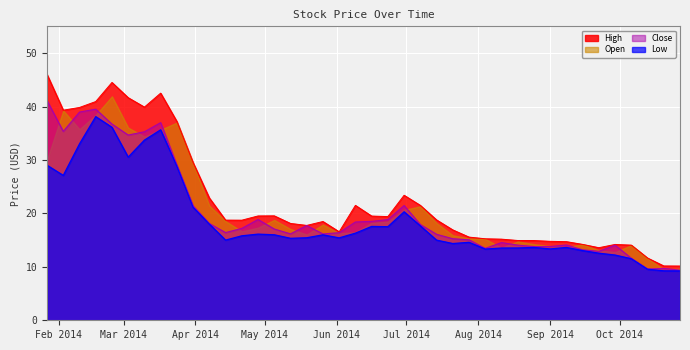

What is the minimum value shown in the chart?

9.2